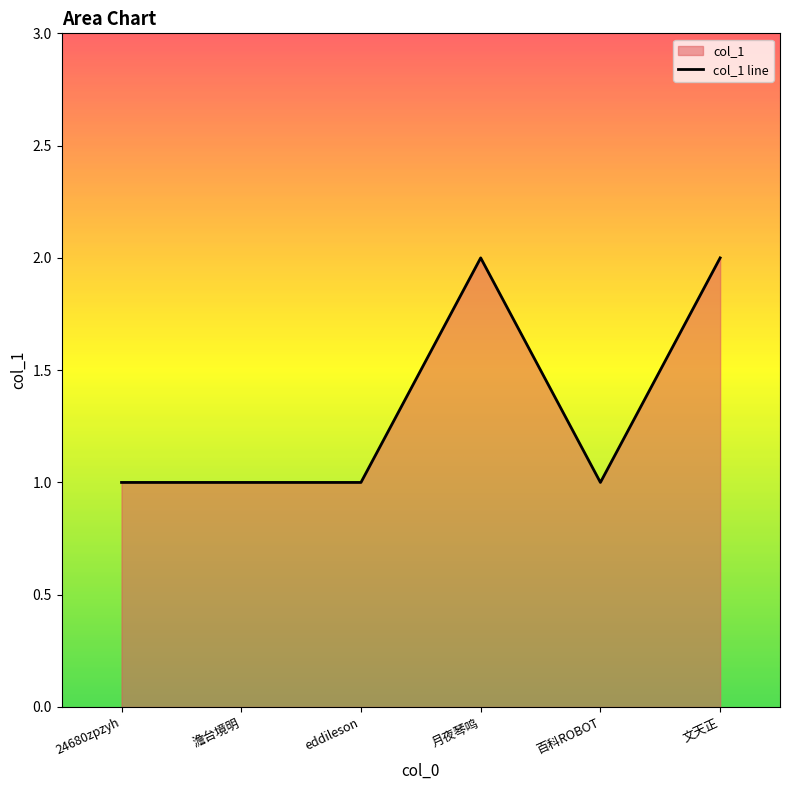

Approximately how many times larger is the value at 百科ROBOT compared to eddileson?

1.0